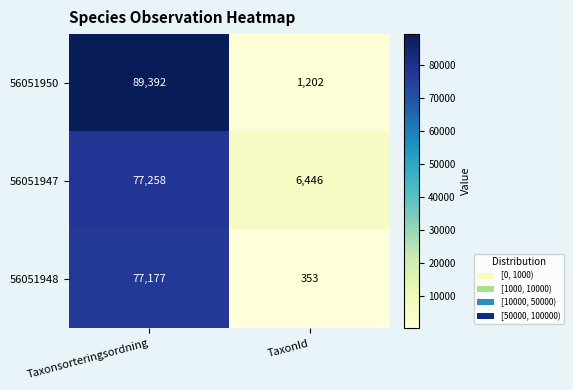

Which series has the largest range (max minus min)?

56051950